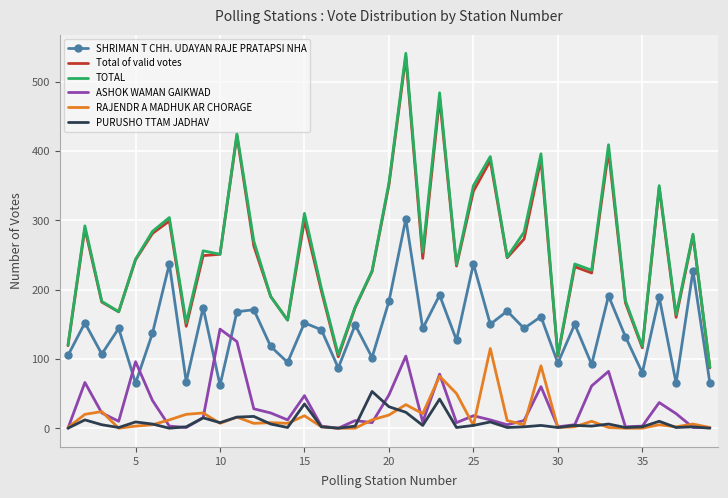

Which series has the widest spread of values?

TOTAL